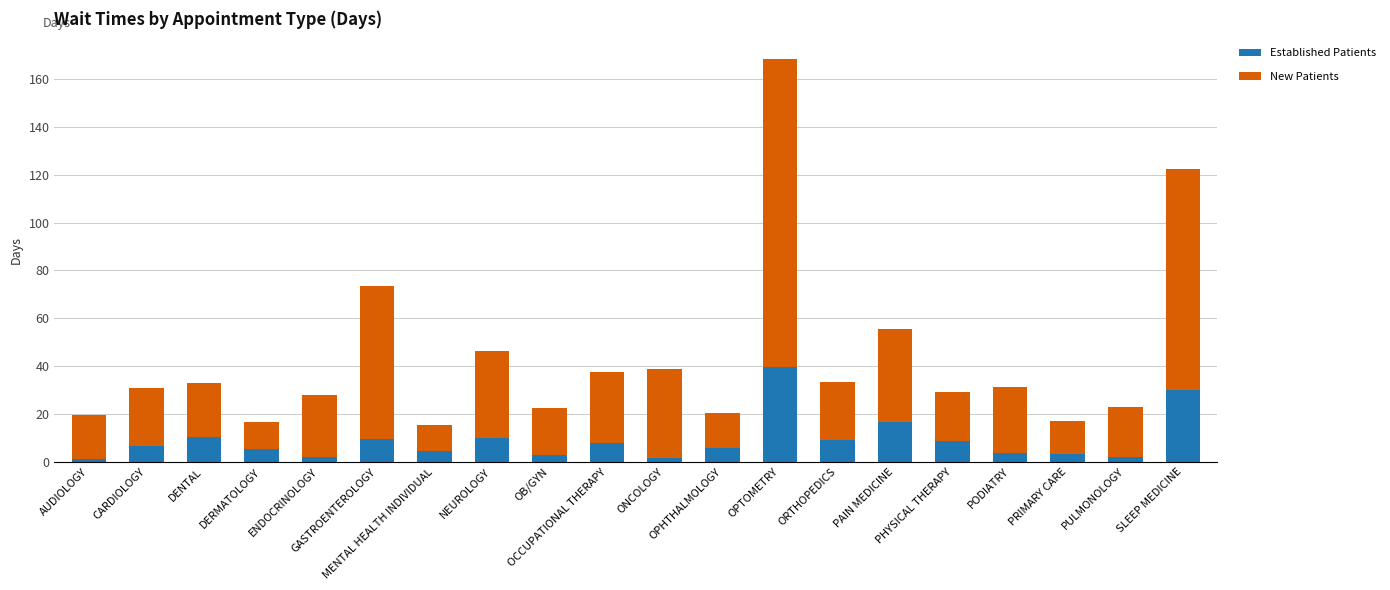

What is the maximum value for Established Patients?

39.7